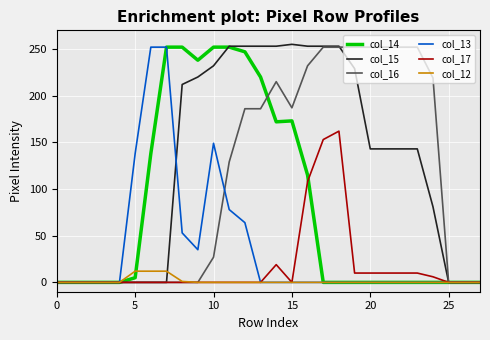

What are all the series names shown in the legend?

col_14, col_15, col_16, col_13, col_17, col_12